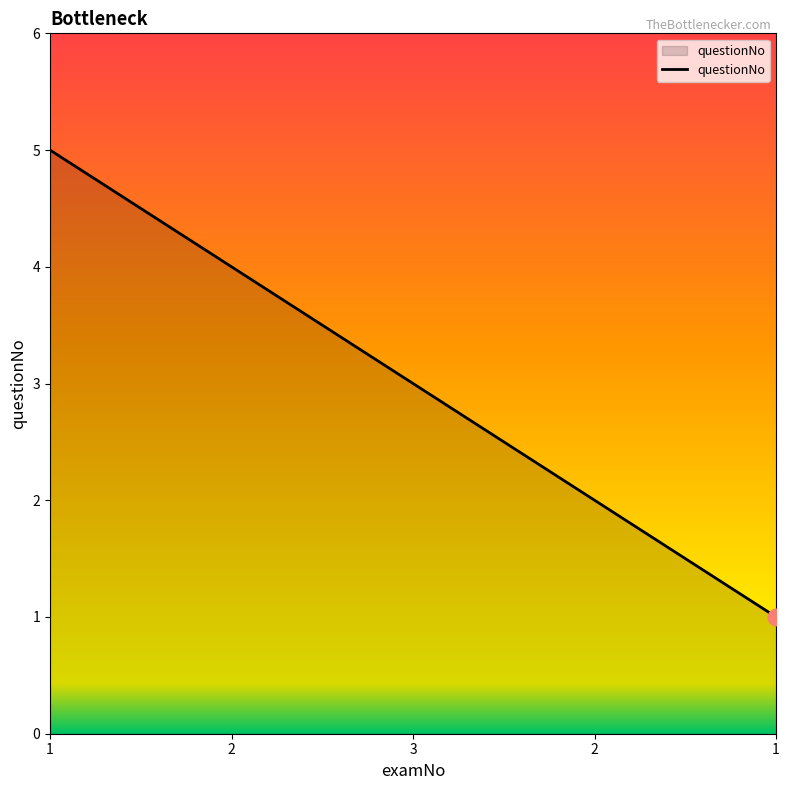

Read the value at 1.

1